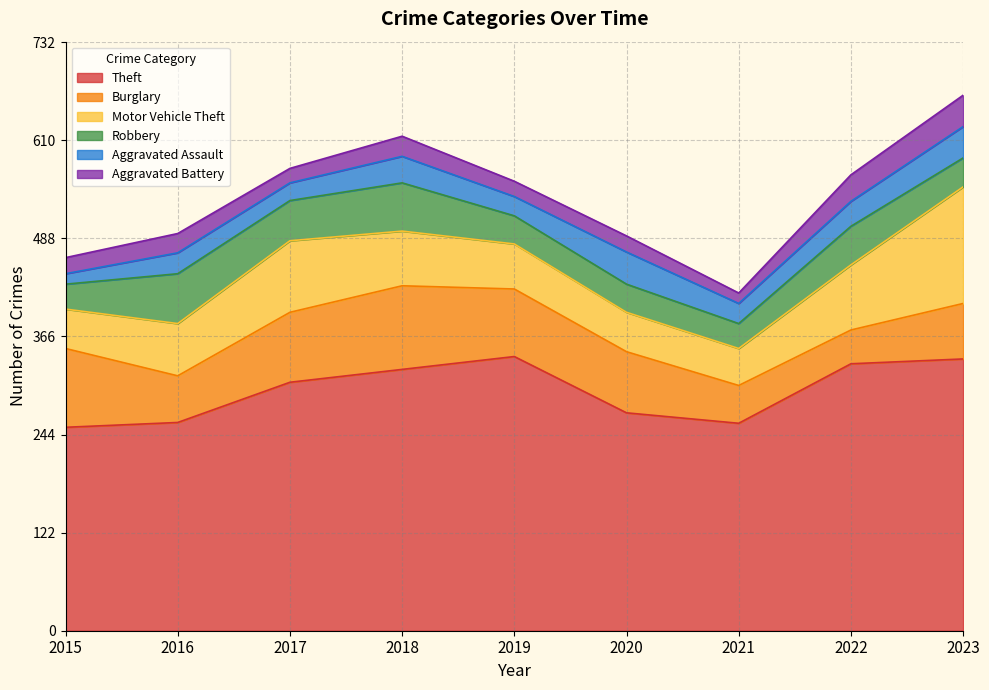

Rank the series by their maximum value, from highest to lowest.

Theft, Motor Vehicle Theft, Burglary, Robbery, Aggravated Assault, Aggravated Battery